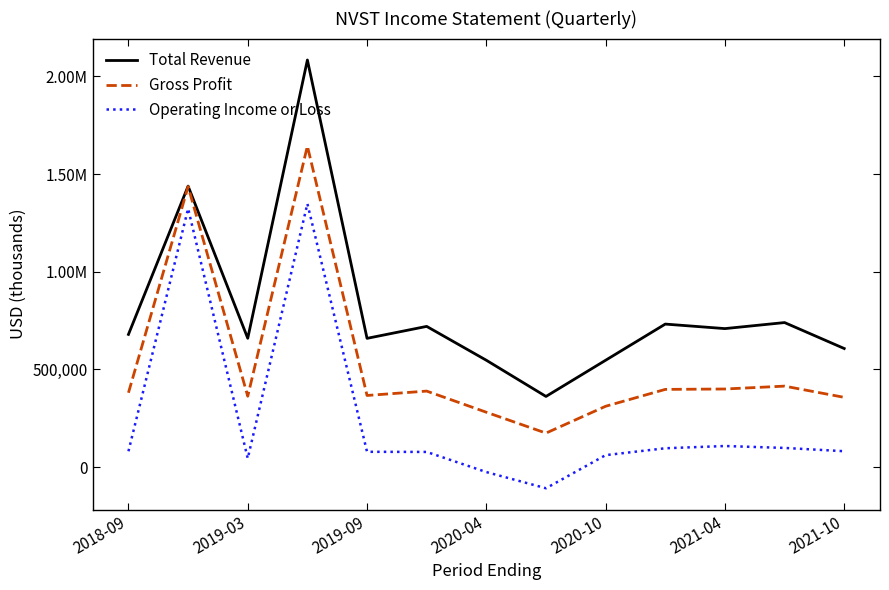

What are all the series names shown in the legend?

Total Revenue, Gross Profit, Operating Income or Loss